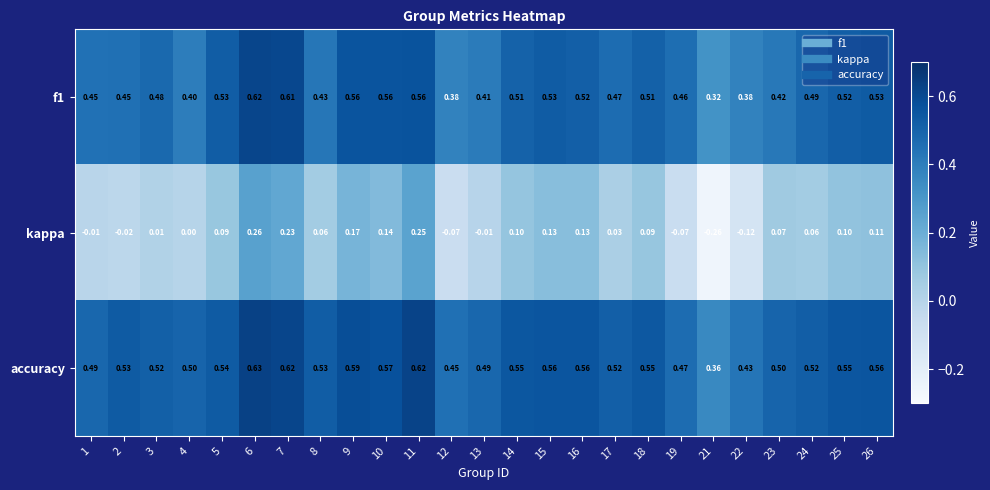

Which series has the largest range (max minus min)?

kappa